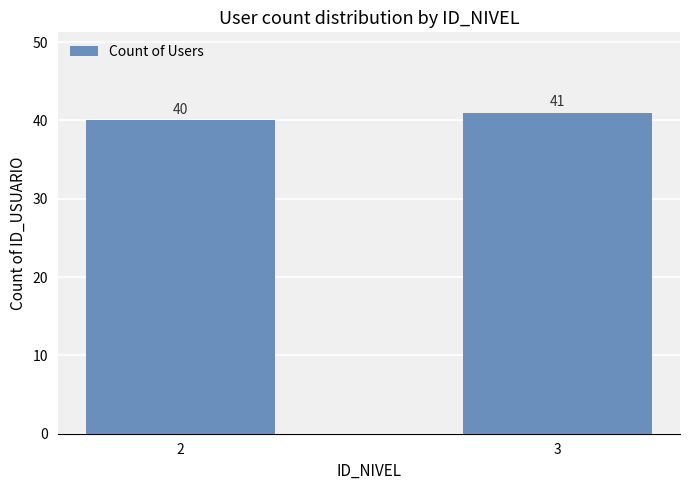

What is the value of the 1st bar from the left?

40